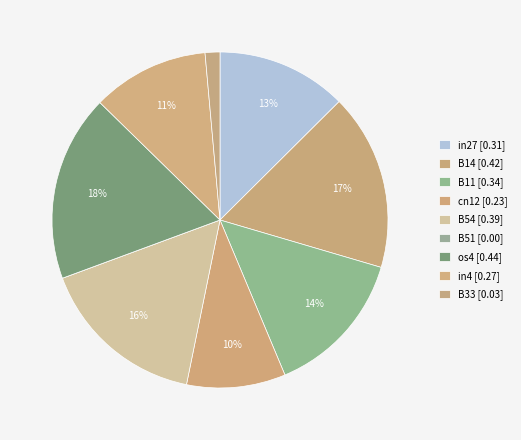

Rank the categories by value from highest to lowest.

os4, B14, B54, B11, in27, in4, cn12, B33, B51